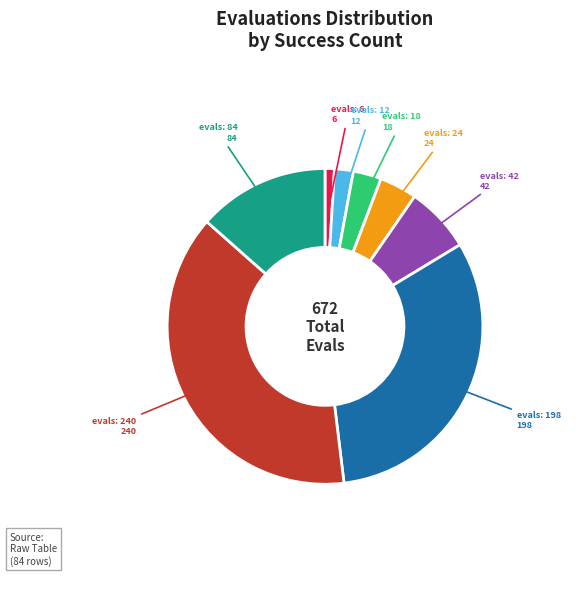

Is it true that evals: 42 is 7% of the pie?

True